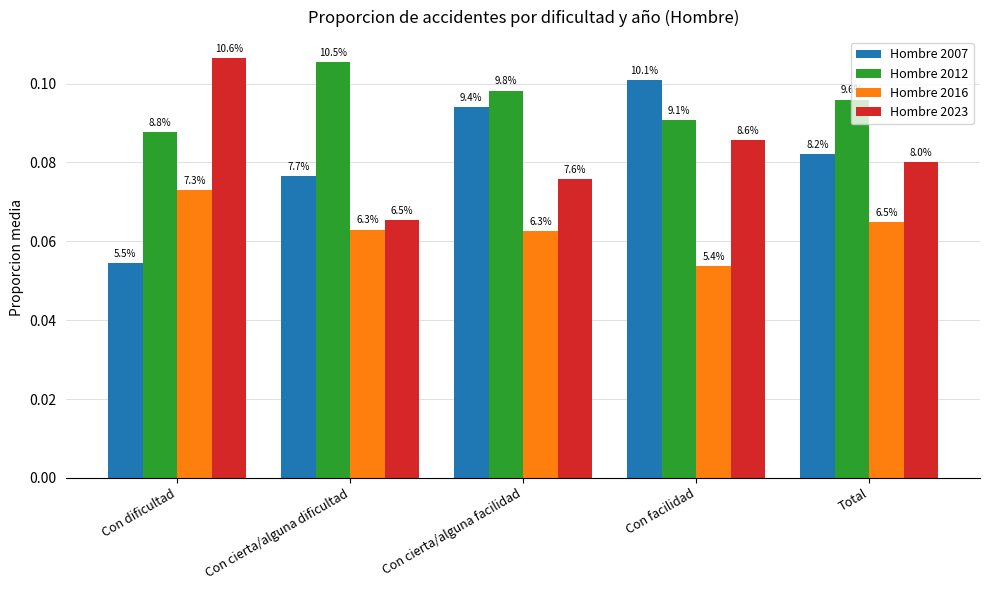

Are the bars horizontal?

No